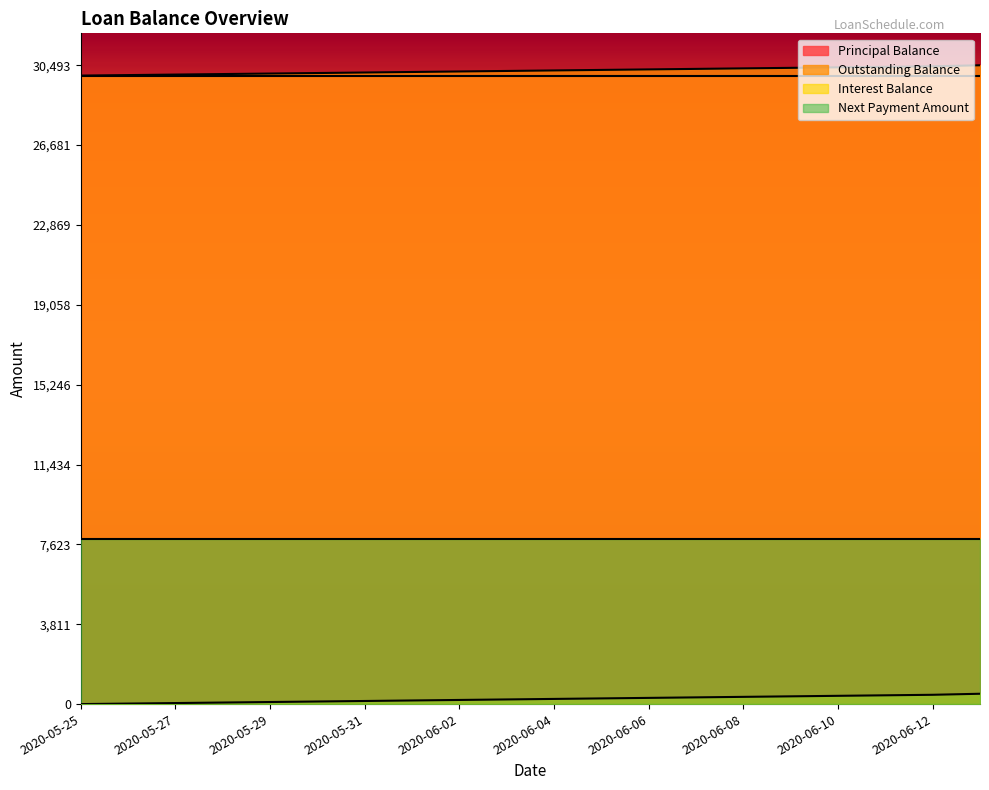

Which series changed the most between 2020-05-29 and 2020-06-01?

Interest Balance